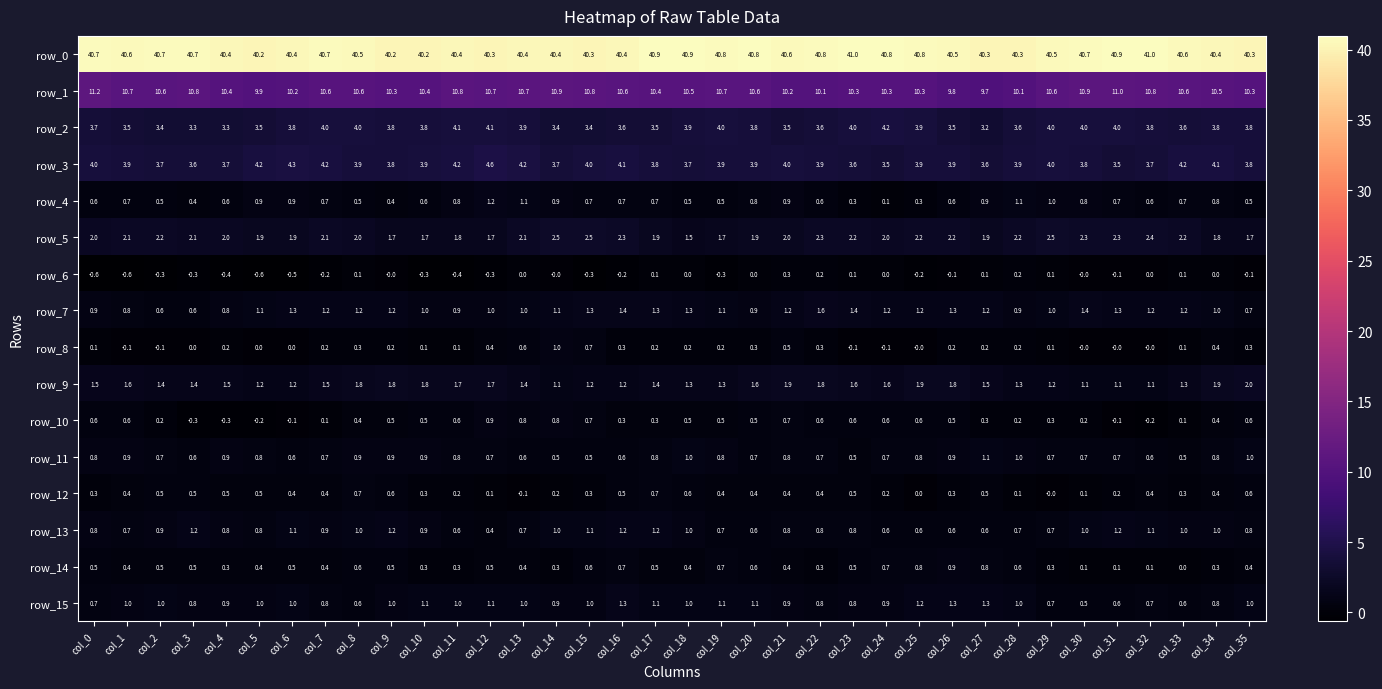

What is the maximum value shown in the chart?

41.0